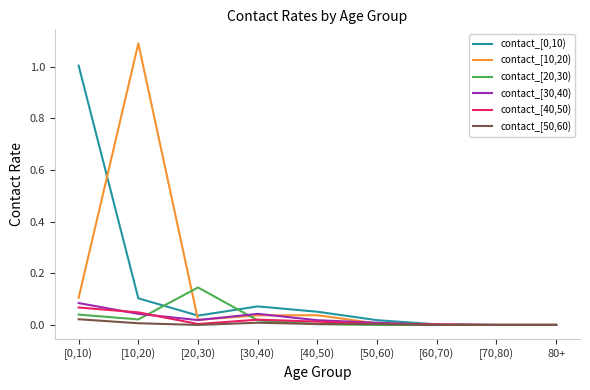

At which category does the chart reach its peak across all series?

[10,20)